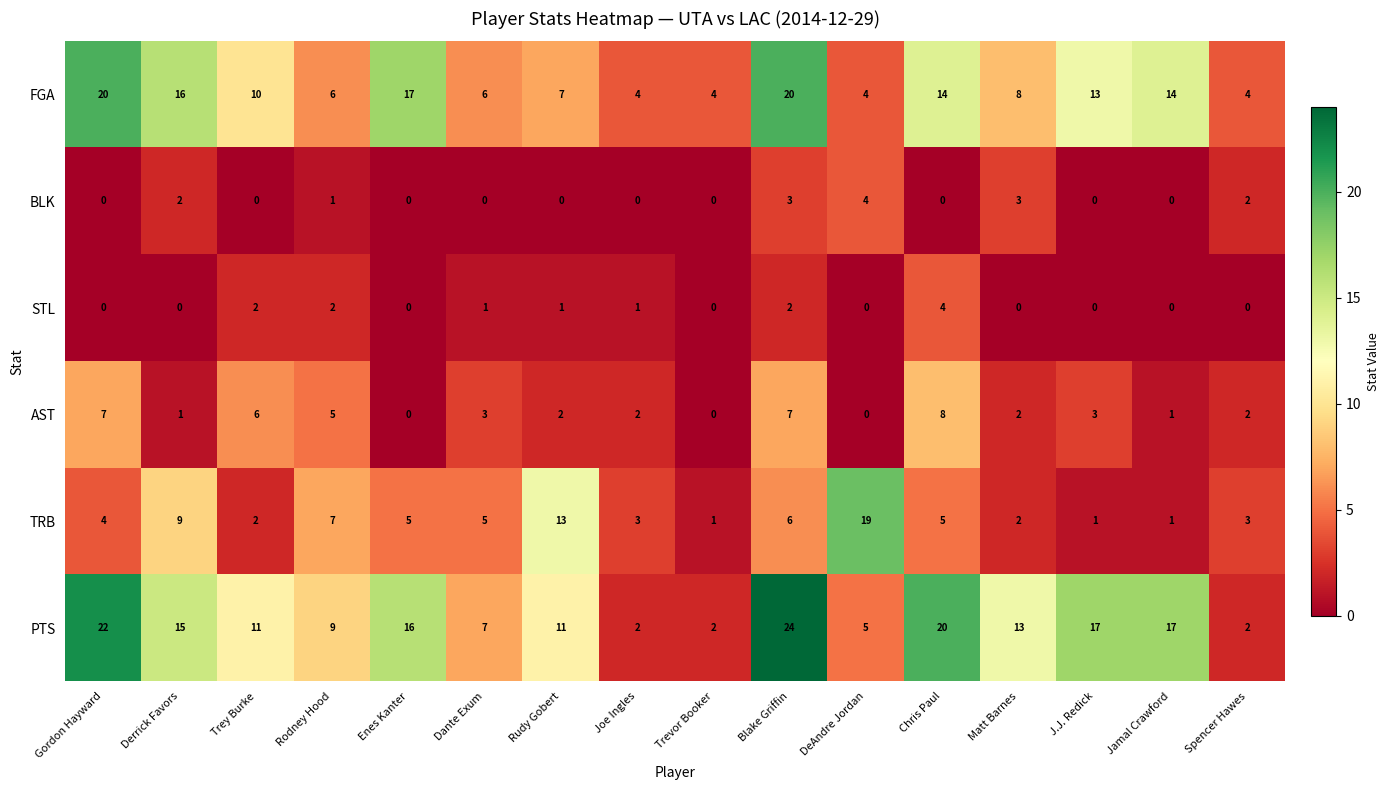

At which label does PTS reach its peak?

Blake Griffin